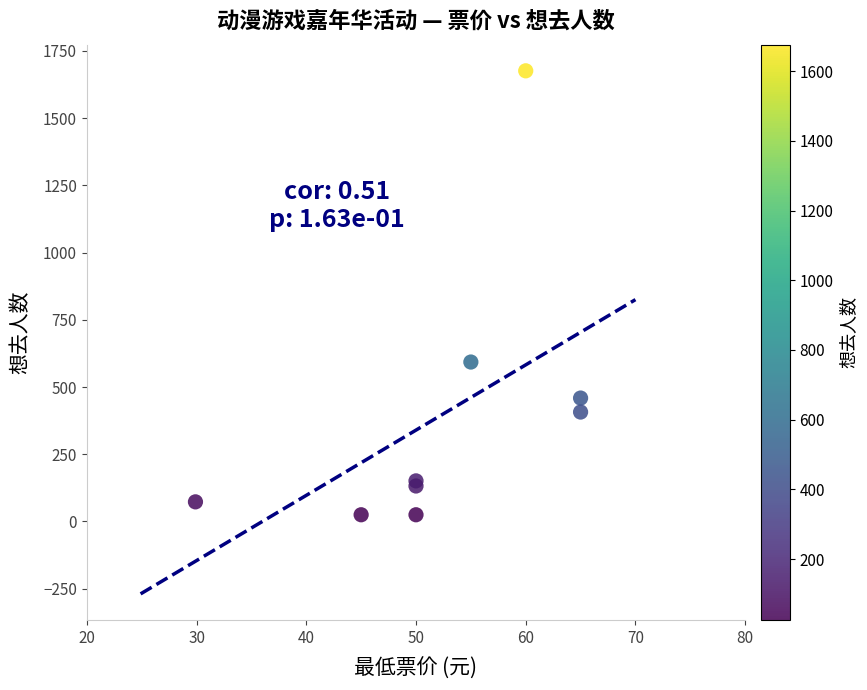

What Y value in the scatter plot is closest to 850?

593